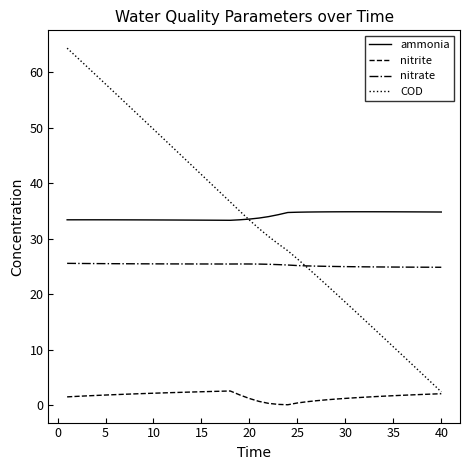

Which series has the widest spread of values?

COD